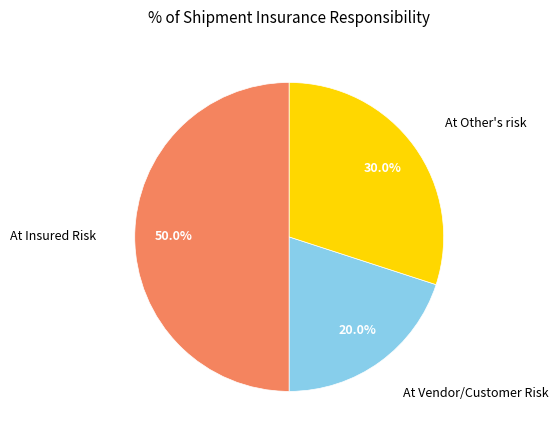

Count the number of slices in the pie.

3